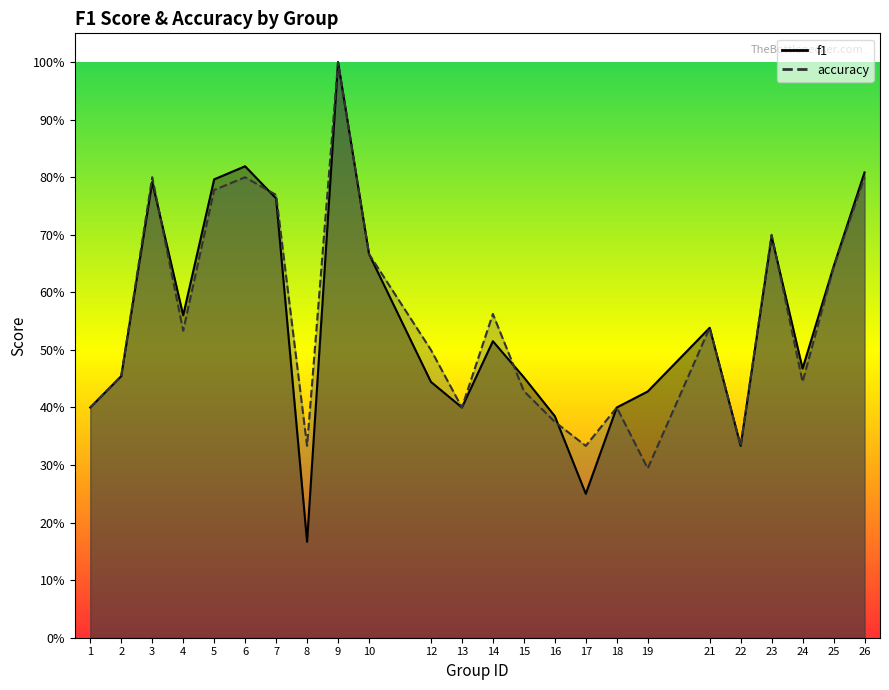

What is the sum of all accuracy values?

13.3